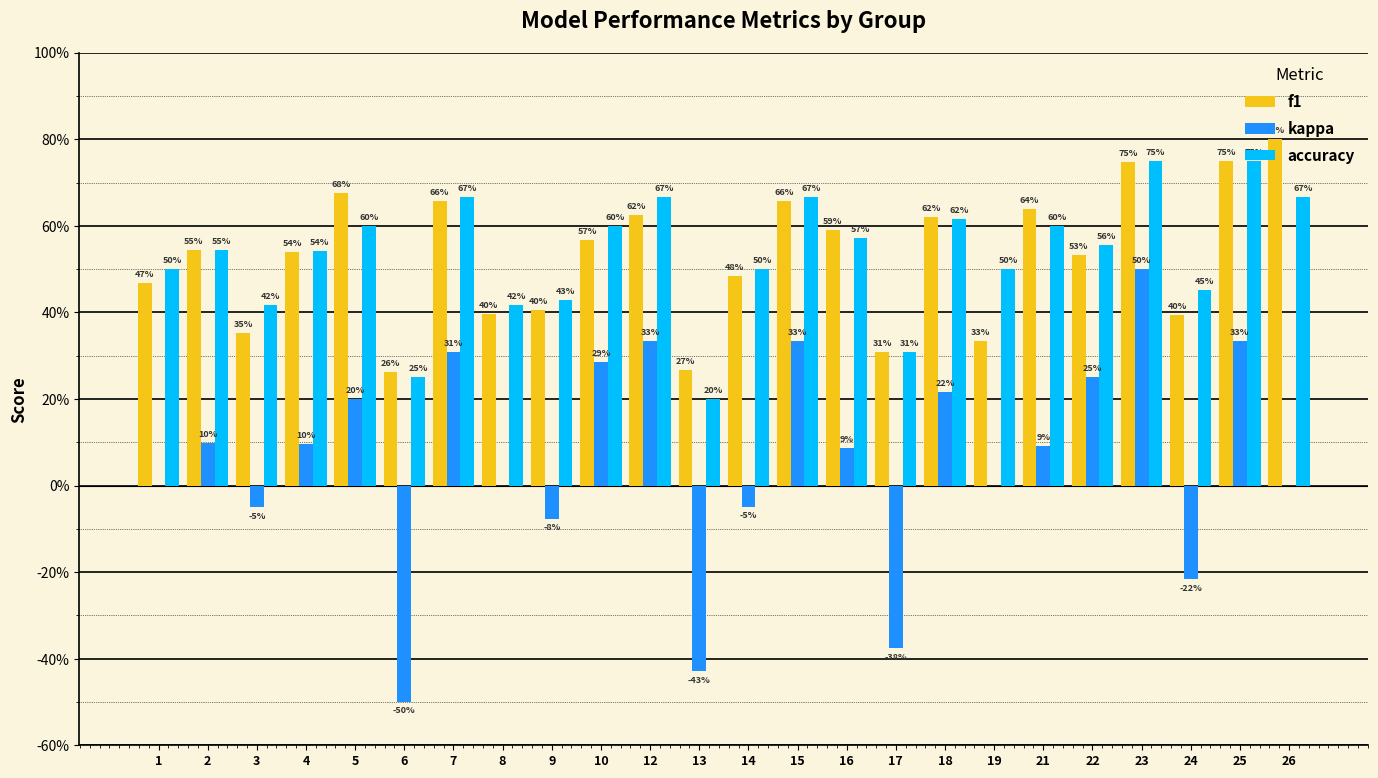

What is the value of the kappa bar at the 23rd from the left?

0.3